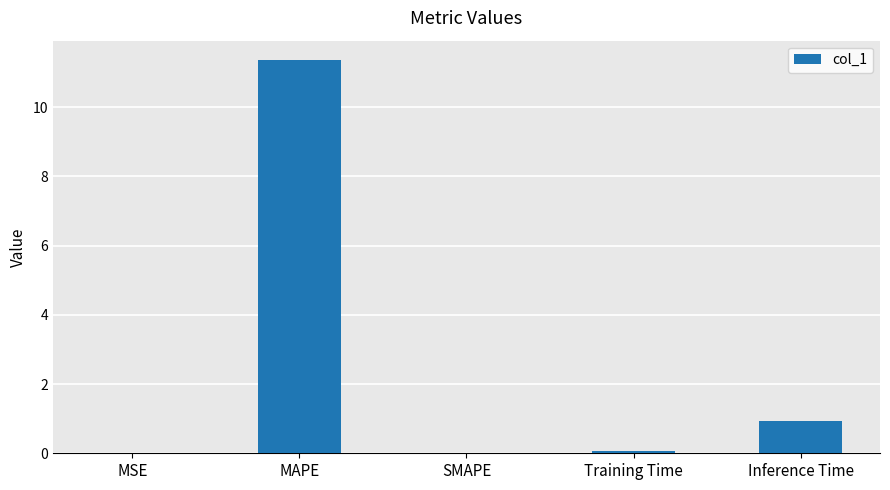

Are the bars horizontal?

No